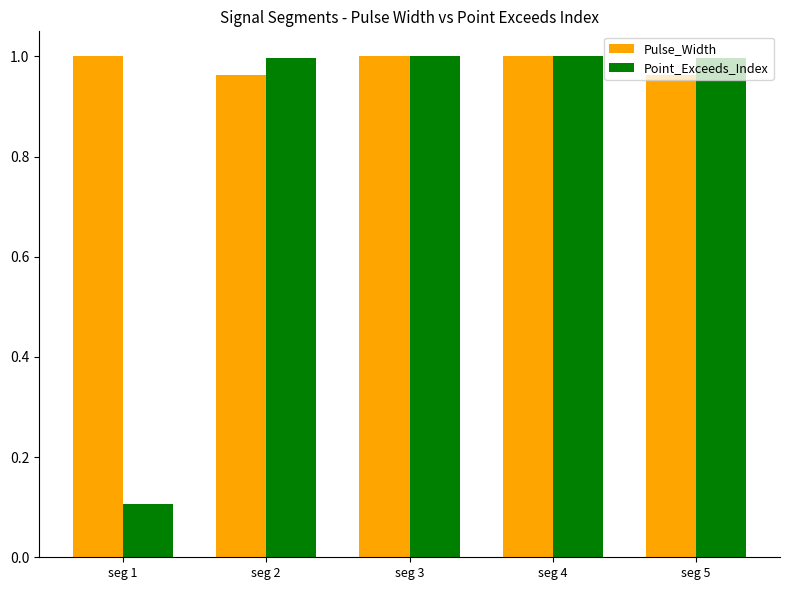

How many groups of bars are there?

5